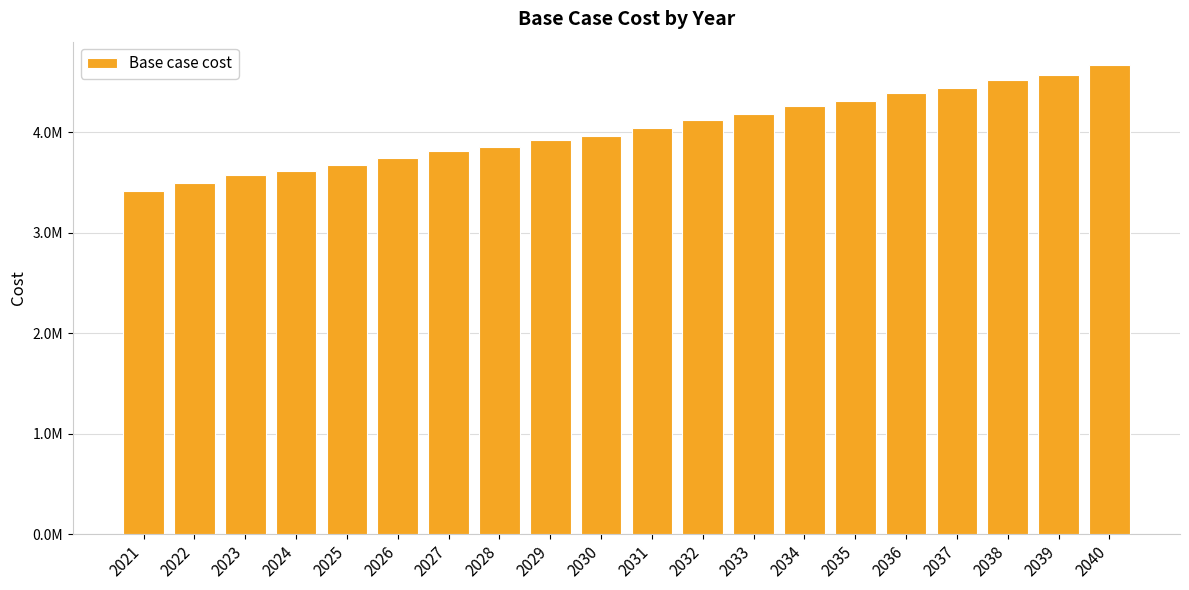

Are the bars horizontal?

No